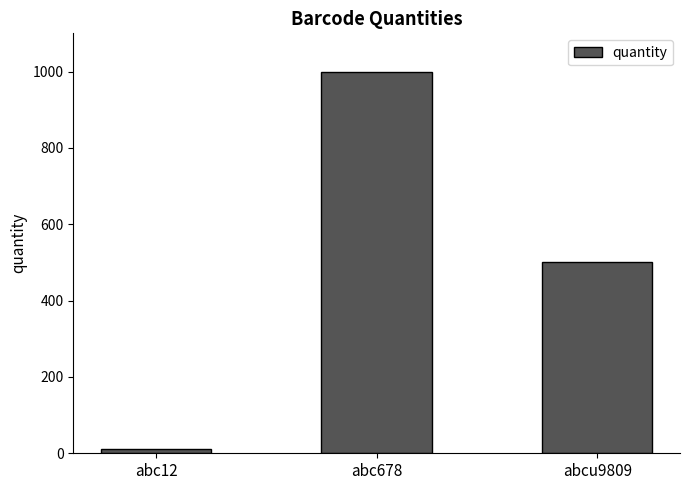

What is the change in value from abc678 to abcu9809?

-500